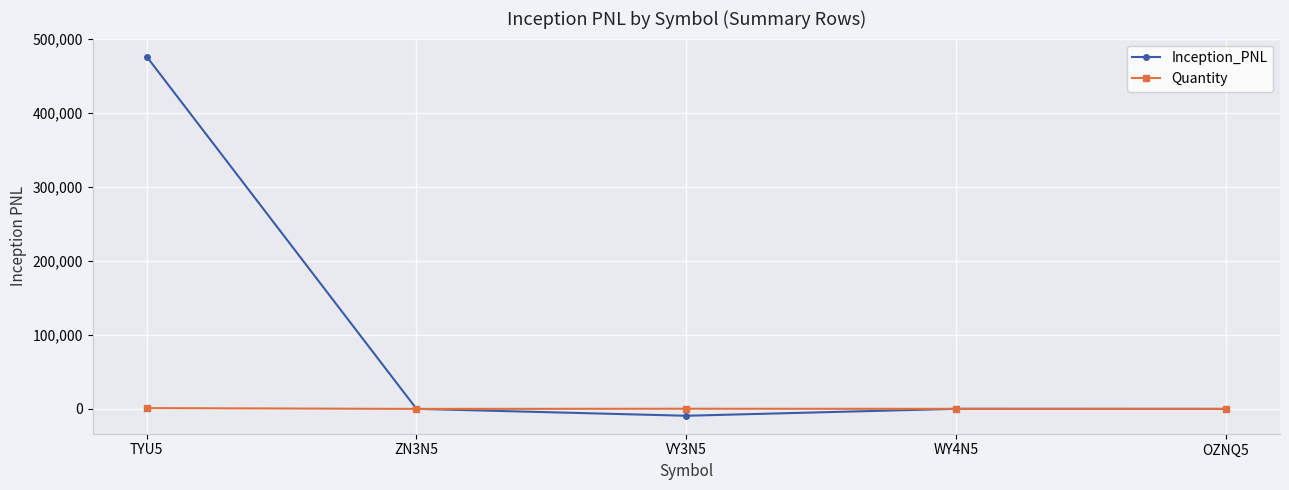

Count the number of categories in the chart.

5